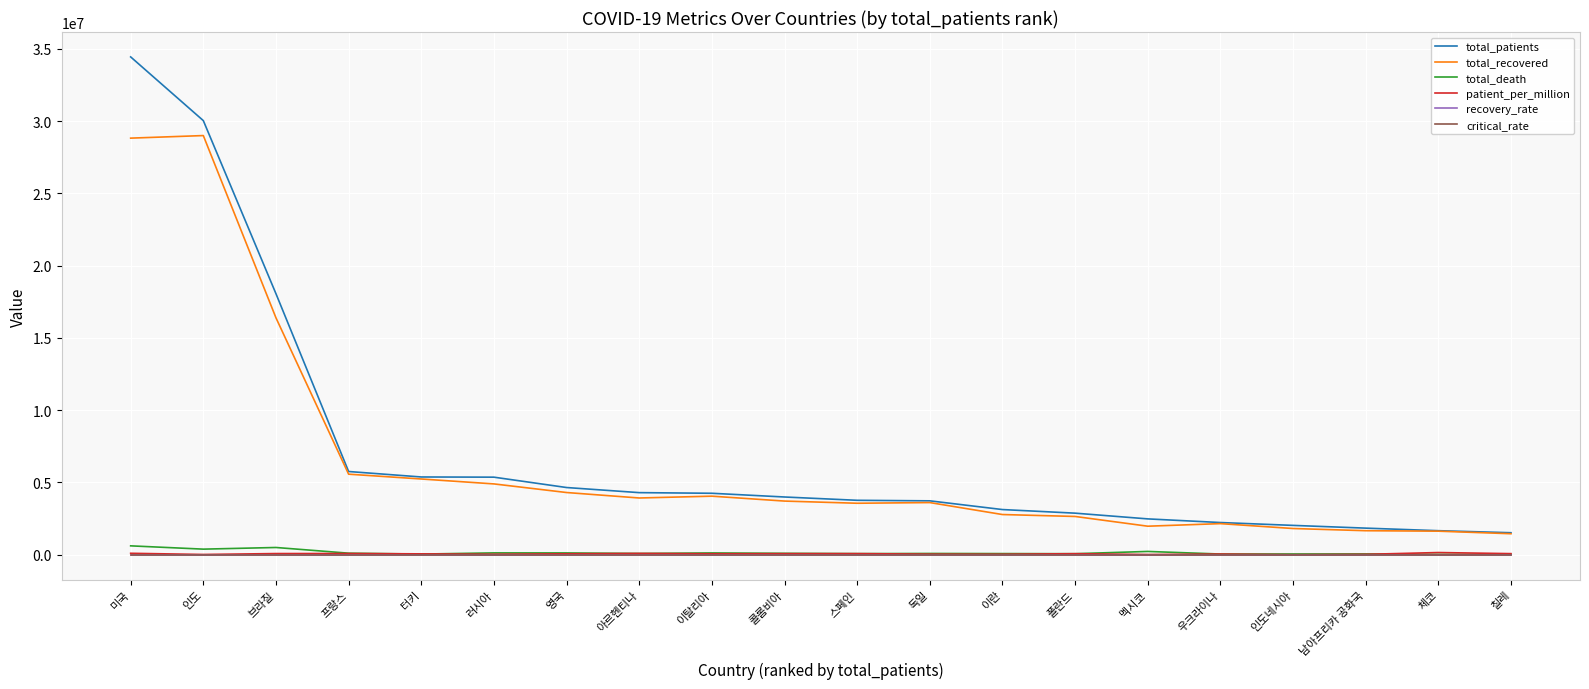

Where does the patient_per_million series first go above 70363?

미국